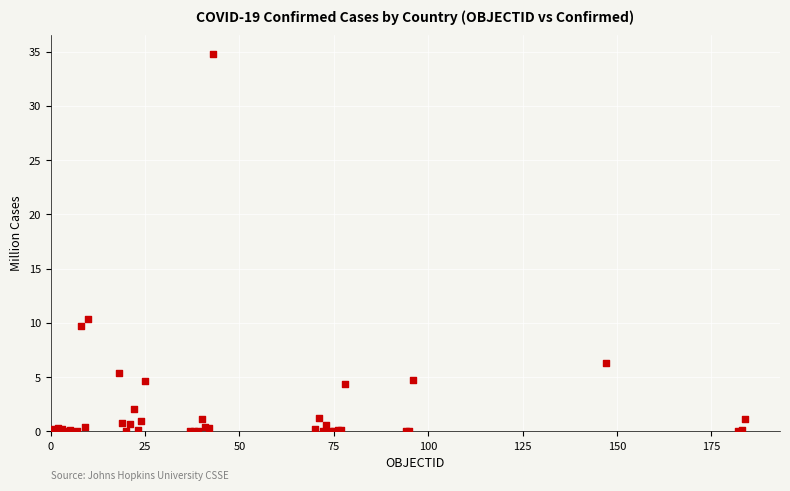

What Y value in the scatter plot is closest to 17?

10.3